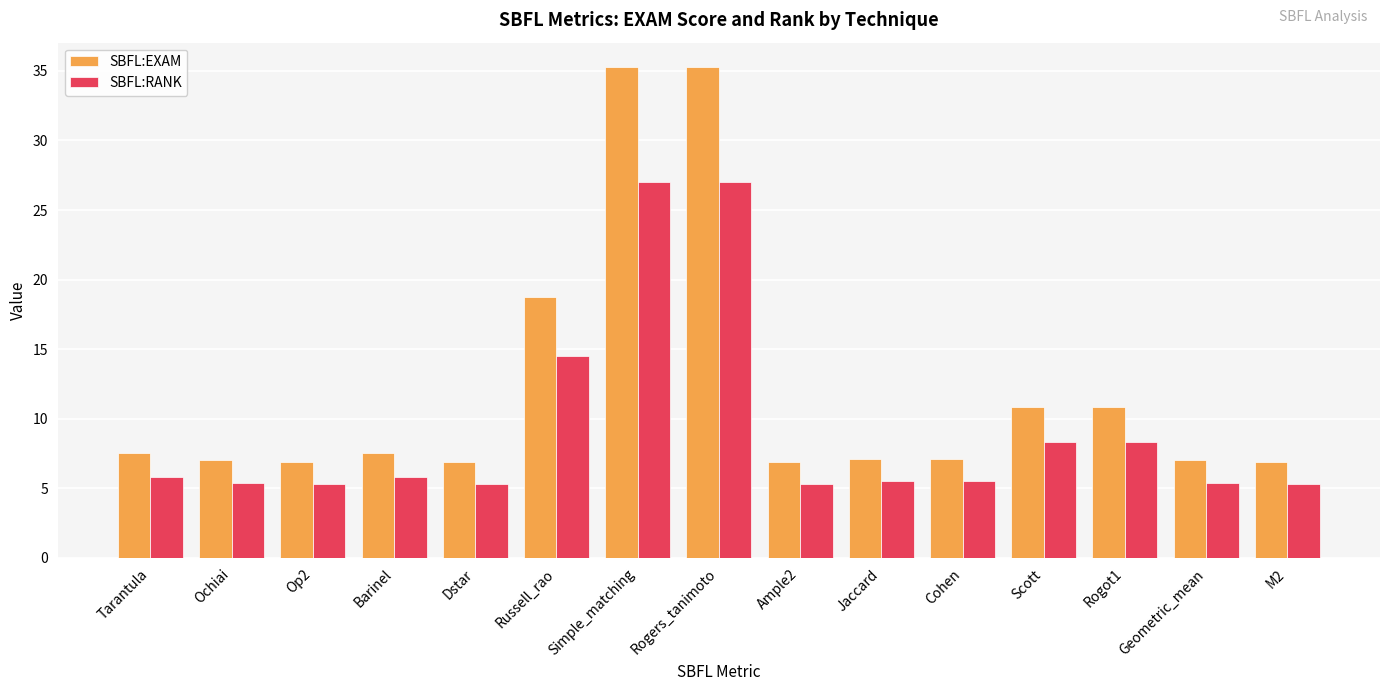

What is the sum of the SBFL:RANK values at Dstar and Op2?

10.6